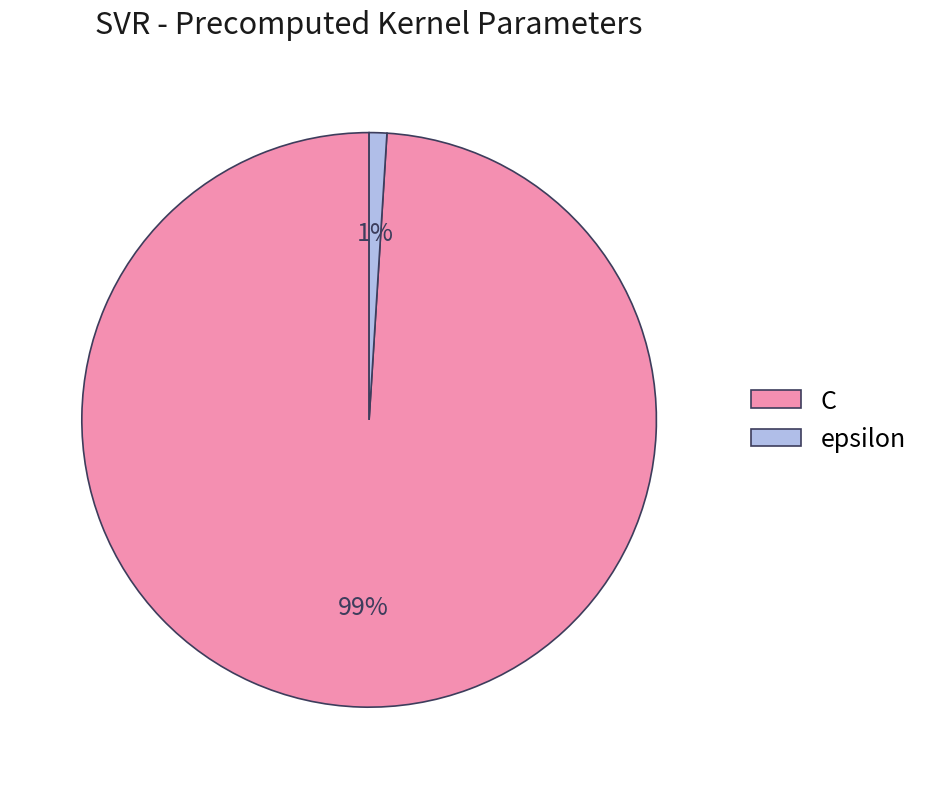

Which slice is the largest?

C